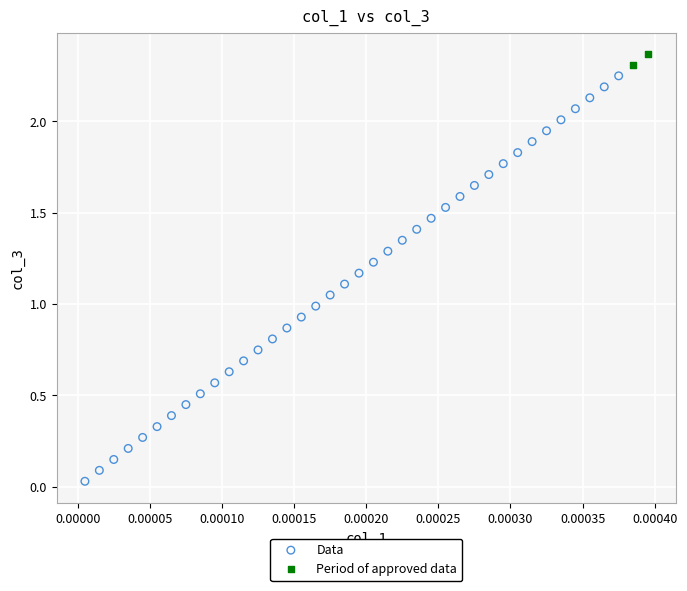

Which series reaches the minimum Y coordinate?

Data